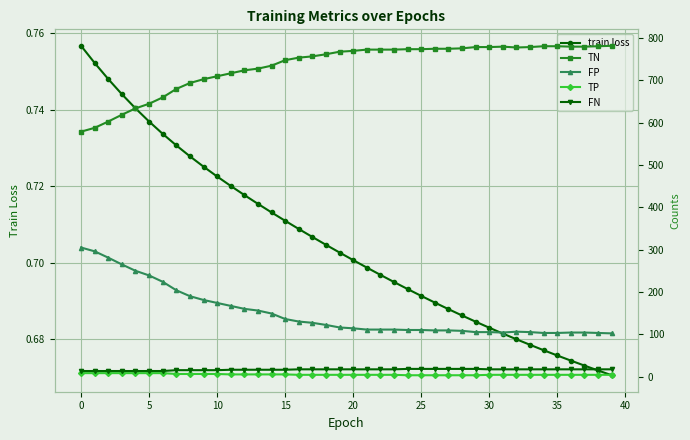

What is the approximate value of TN at 31?

780.0